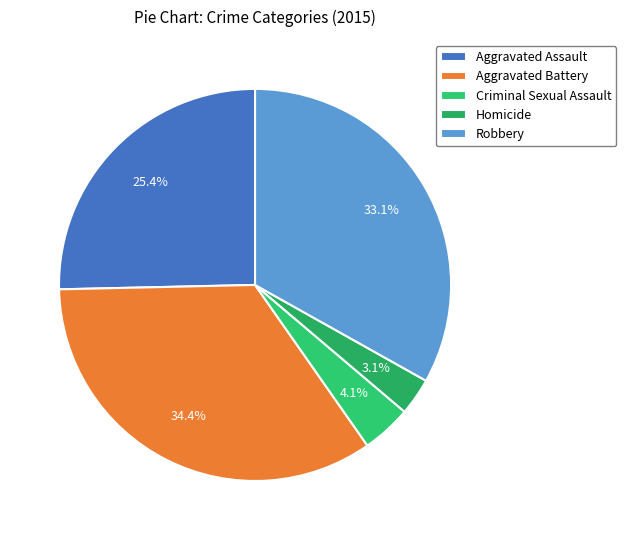

Is it true that Aggravated Assault is 14% of the pie?

False